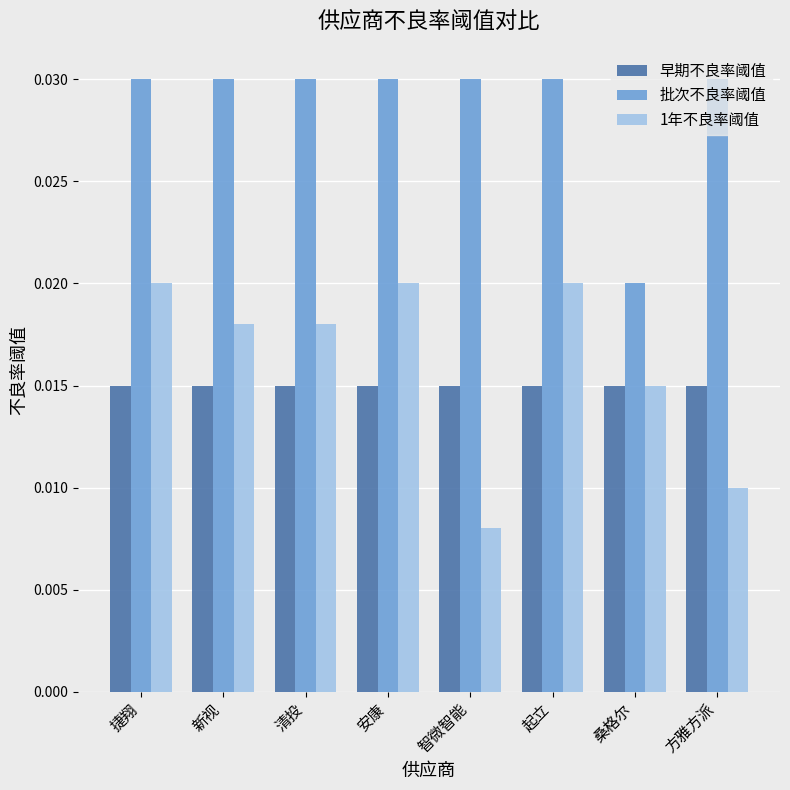

Which series has the widest spread of values?

1年不良率阈值